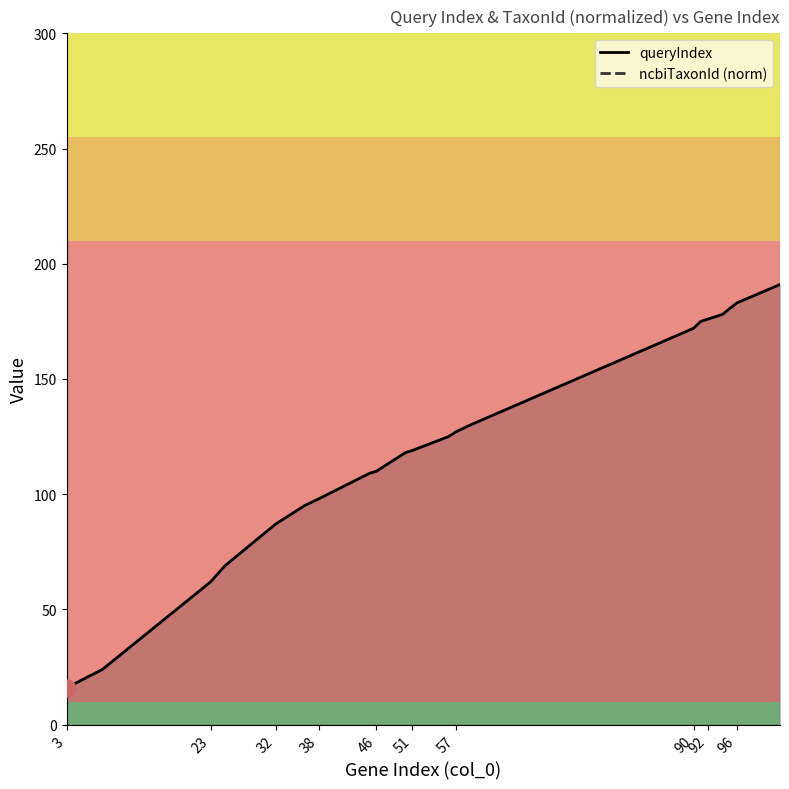

What is the sum of all queryIndex values?

2364